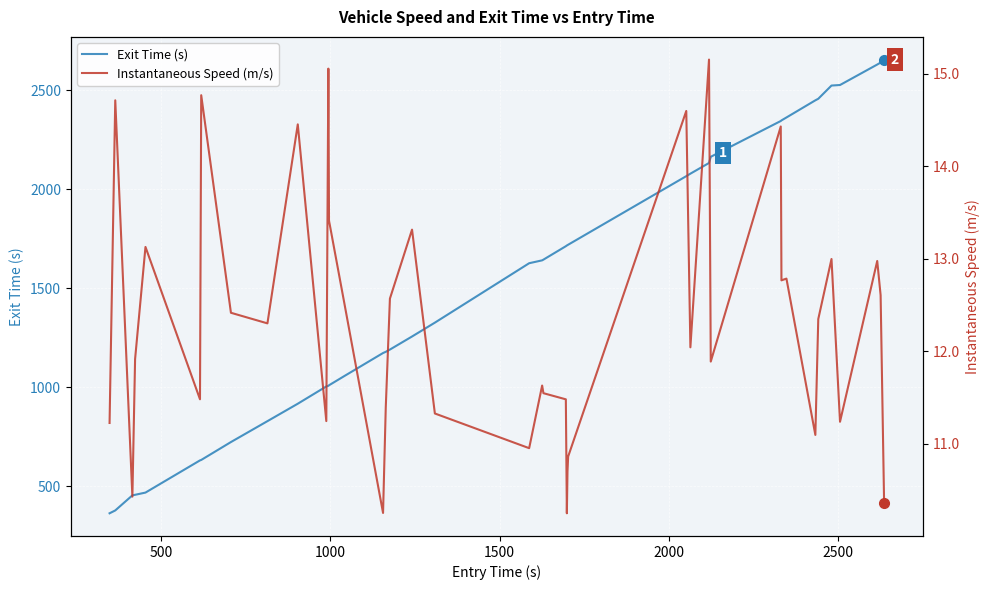

At how many categories does at least one series exceed 1450?

21